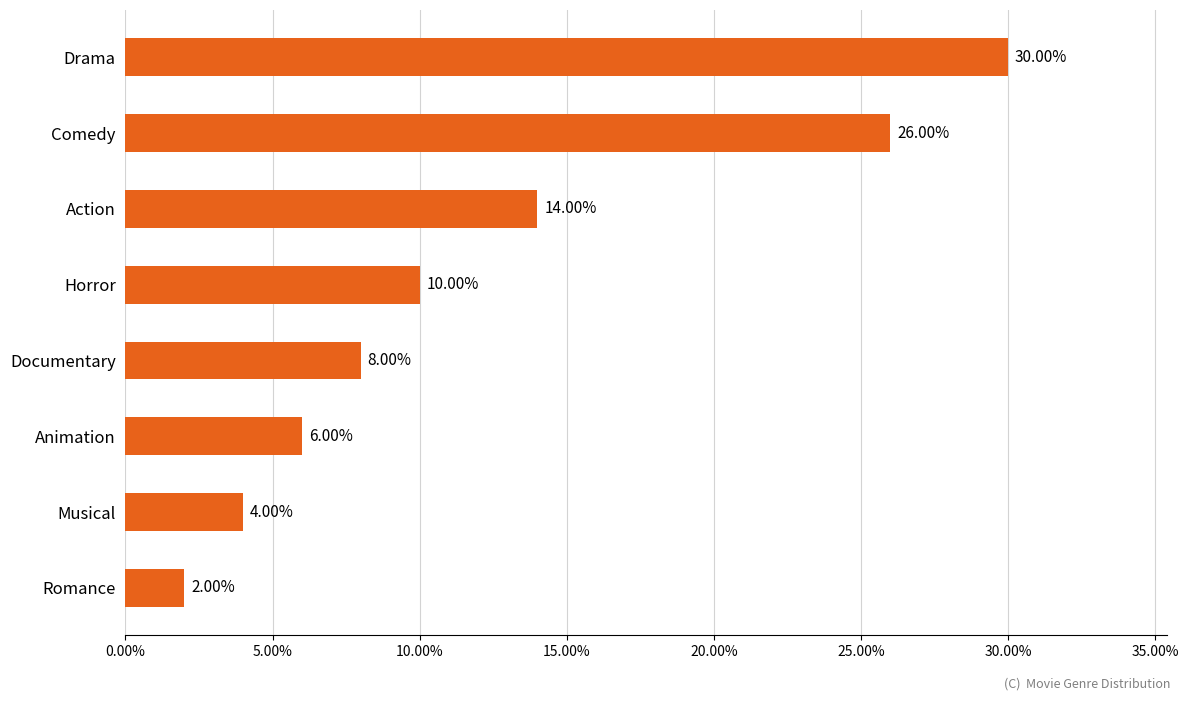

Does the chart contain any negative values?

No